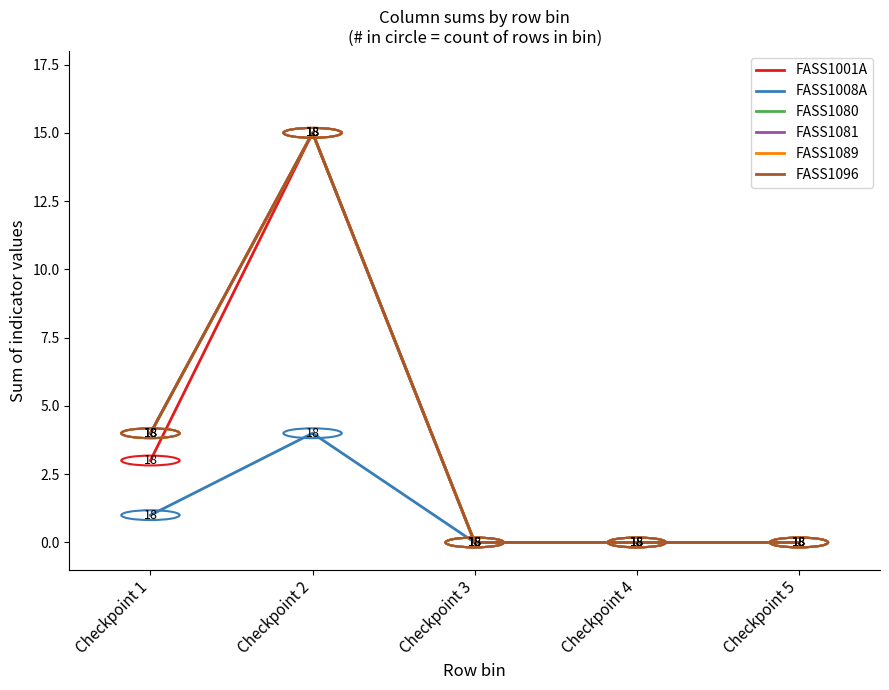

How many interior local peaks does the FASS1001A series have?

1